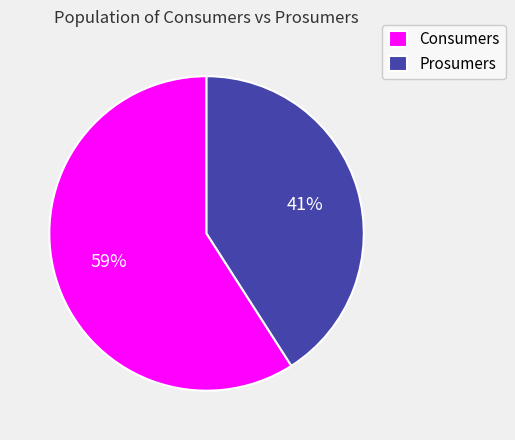

True or false: Consumers accounts for 59% of the total.

True